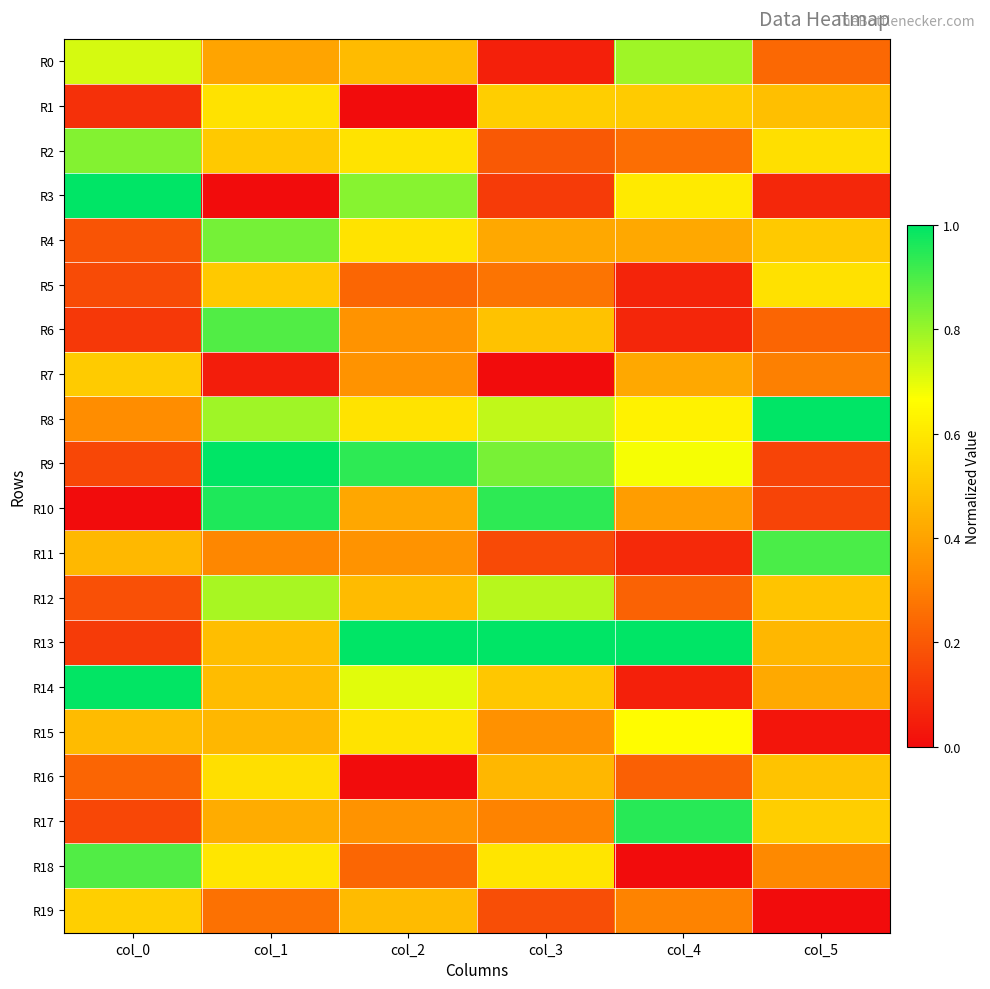

Between col_1 and col_5, which is larger?

col_1